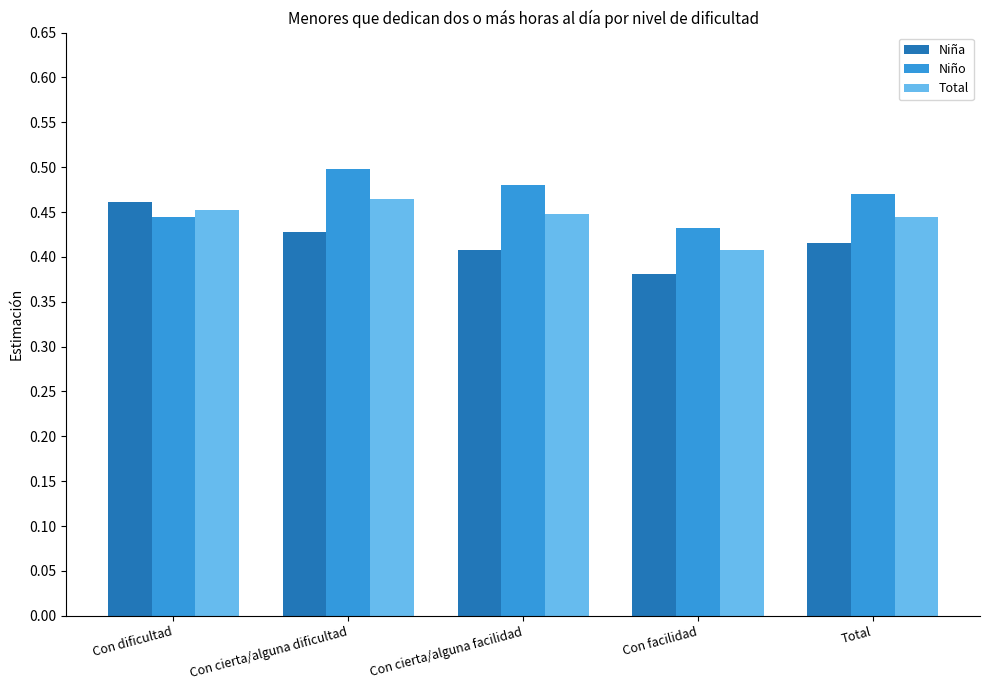

Is it true that Total equals 0.7 at Total?

False